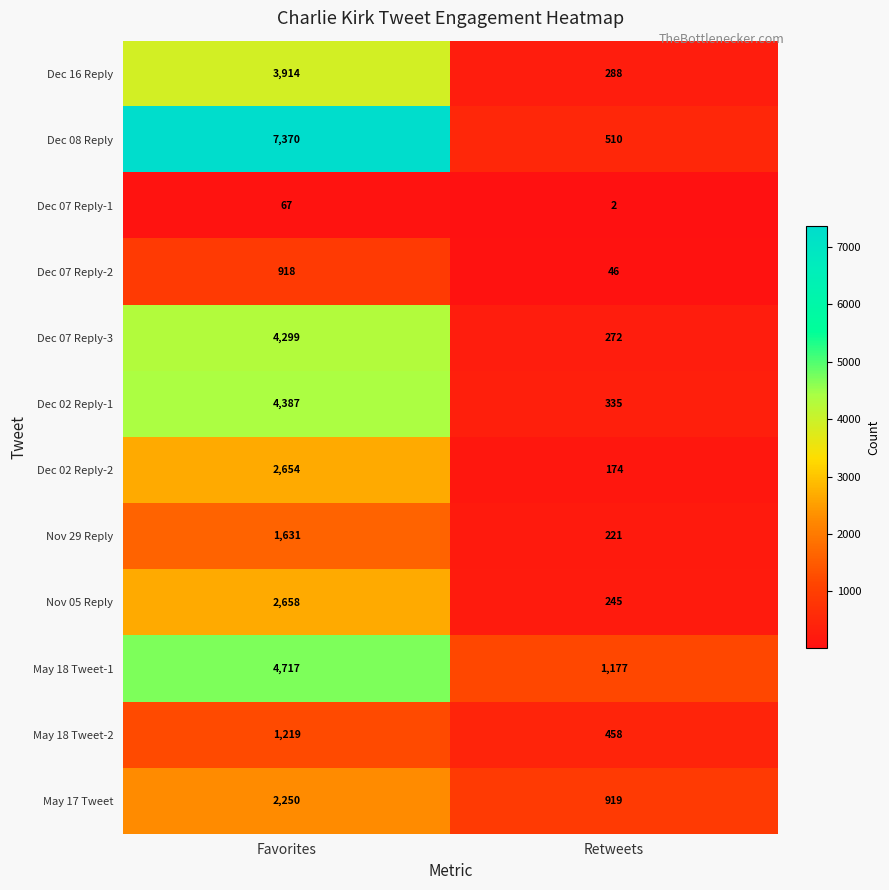

Which series has the widest spread of values?

Dec 08 Reply